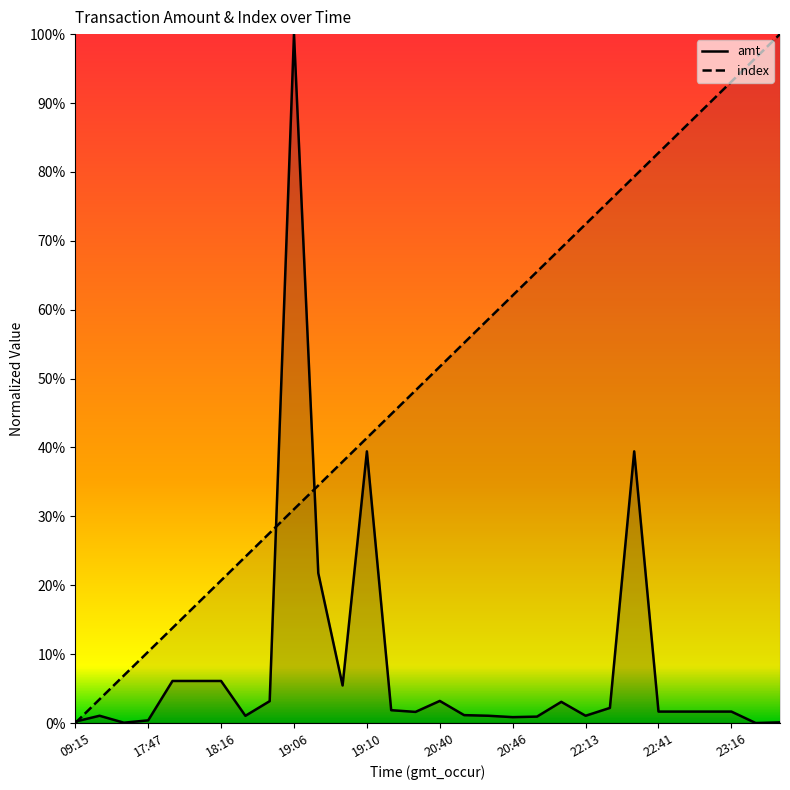

What is the average value of the amt_line series?

0.1